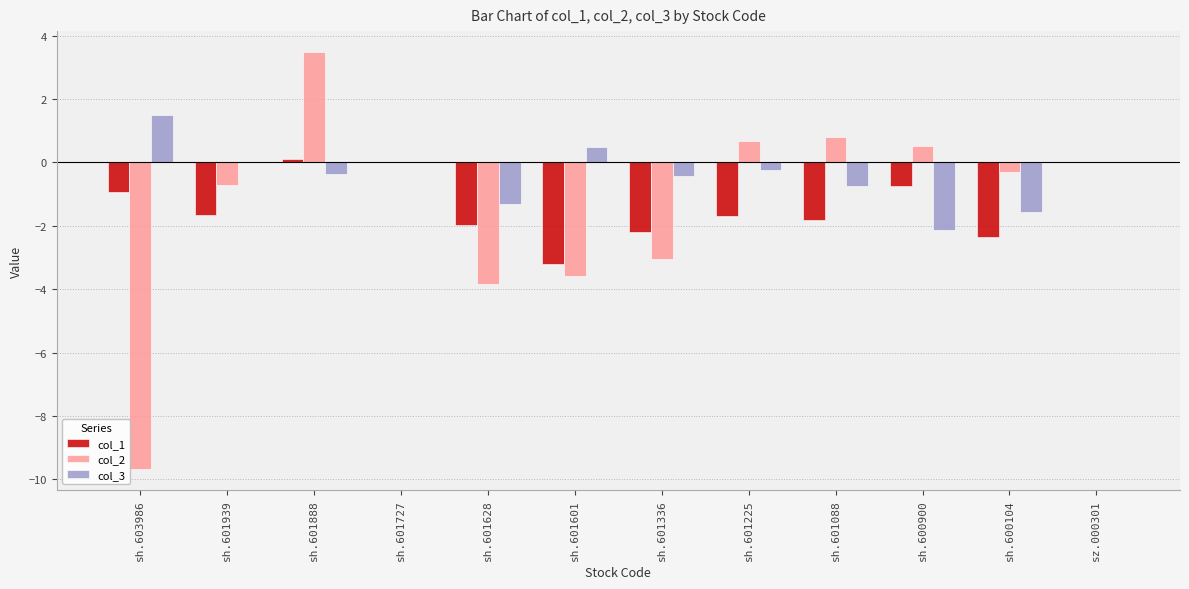

Which series has the largest range (max minus min)?

col_2